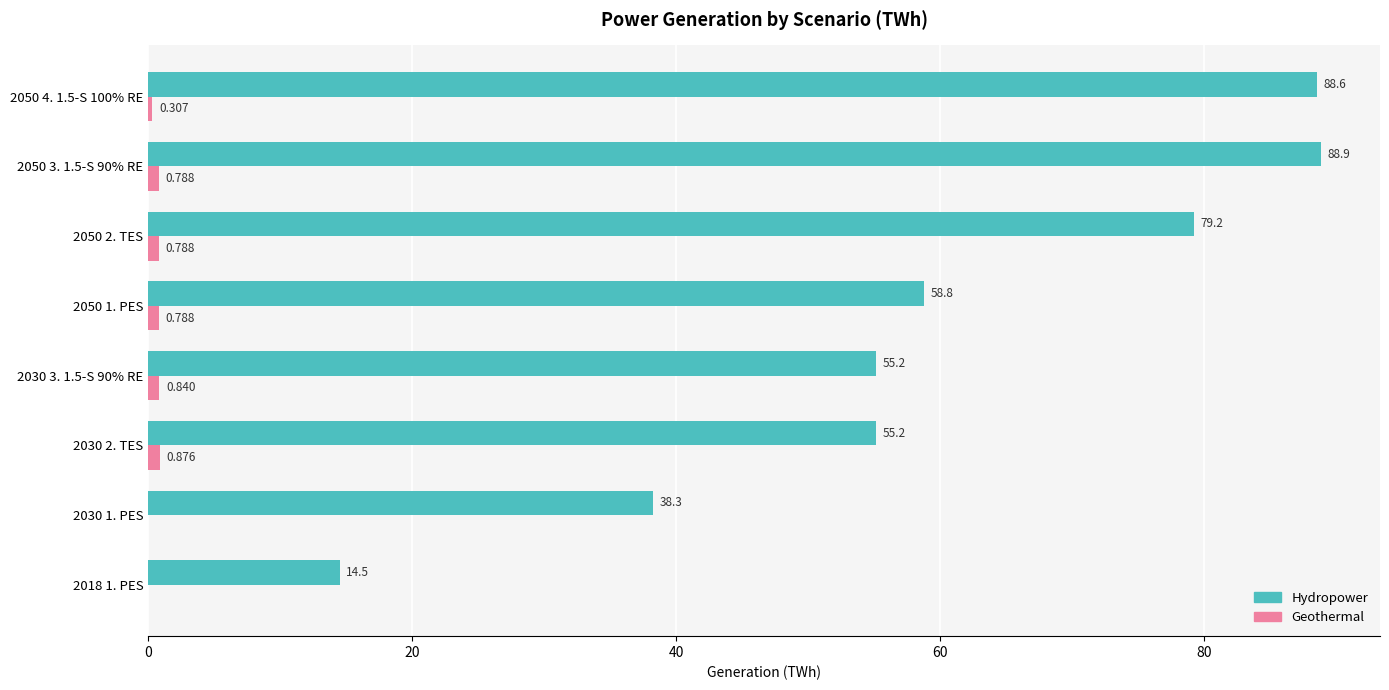

Which series has the largest total across all categories?

Hydropower